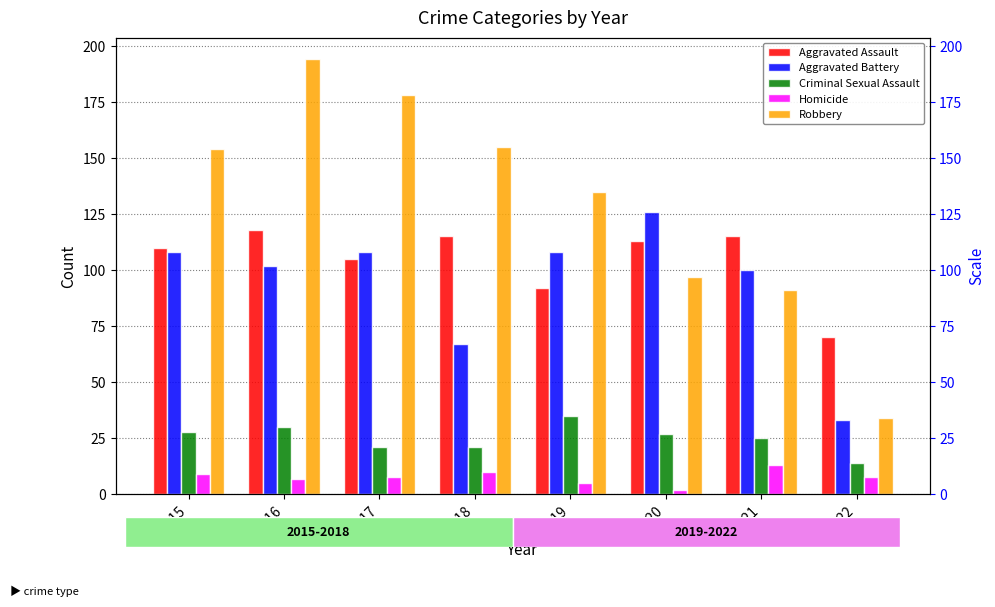

What is the value of the Homicide bar at the 6th from the left?

2